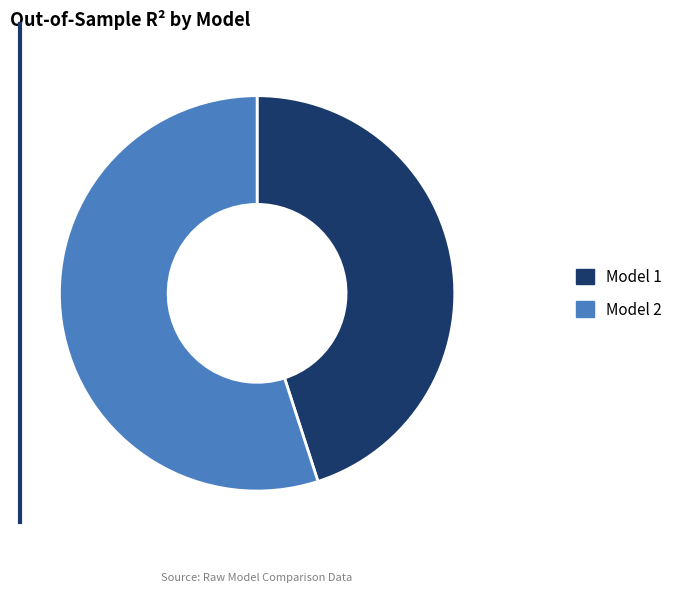

Is there any slice that represents more than half of the pie?

Yes